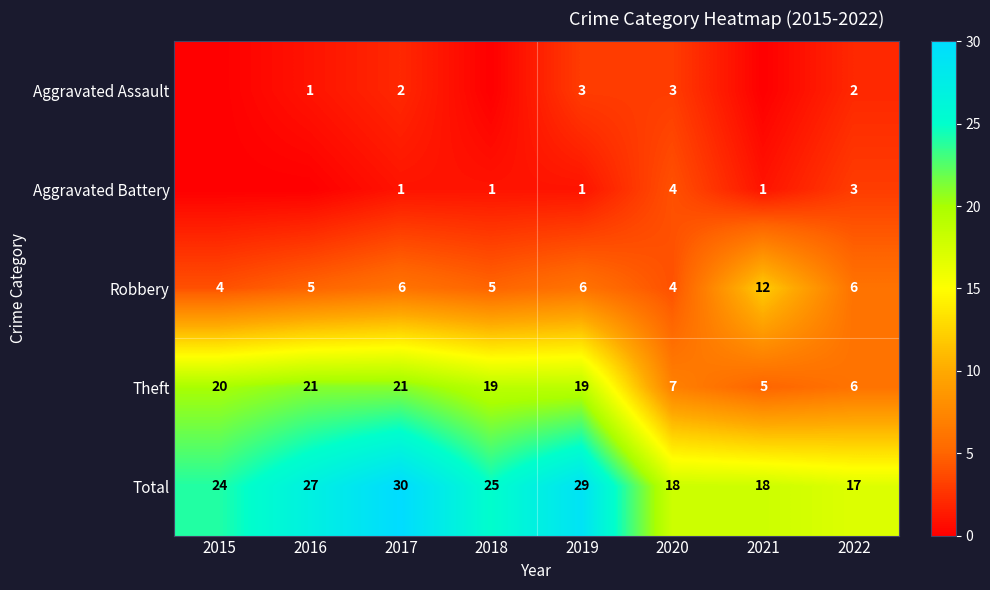

What is the total value across all series at 2016?

54